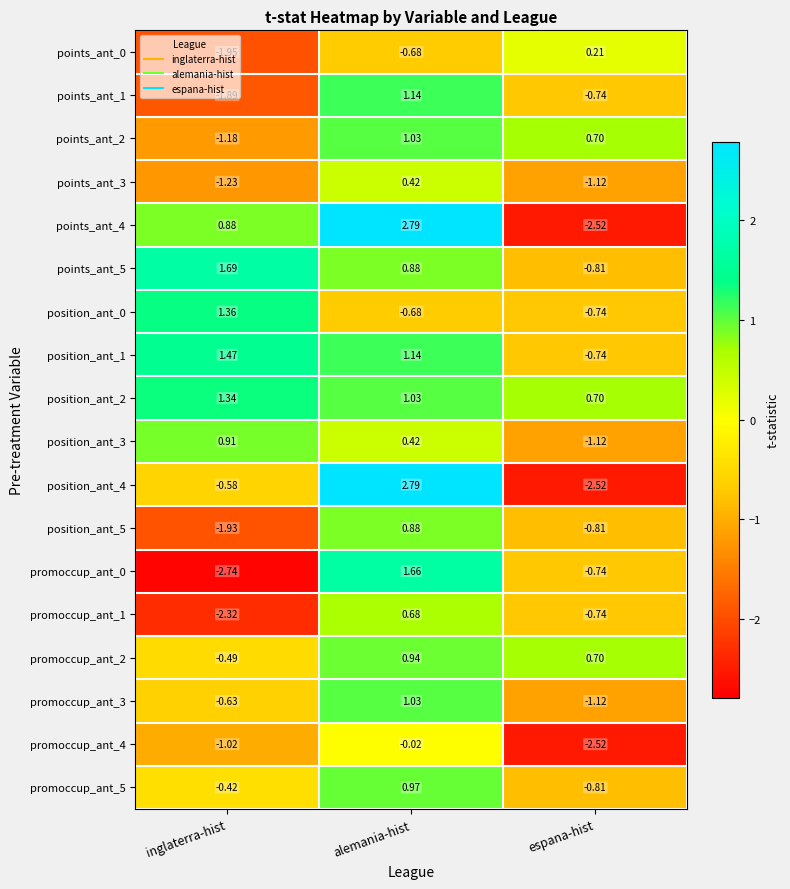

Where does the points_ant_2 series first go above 0?

alemania-hist